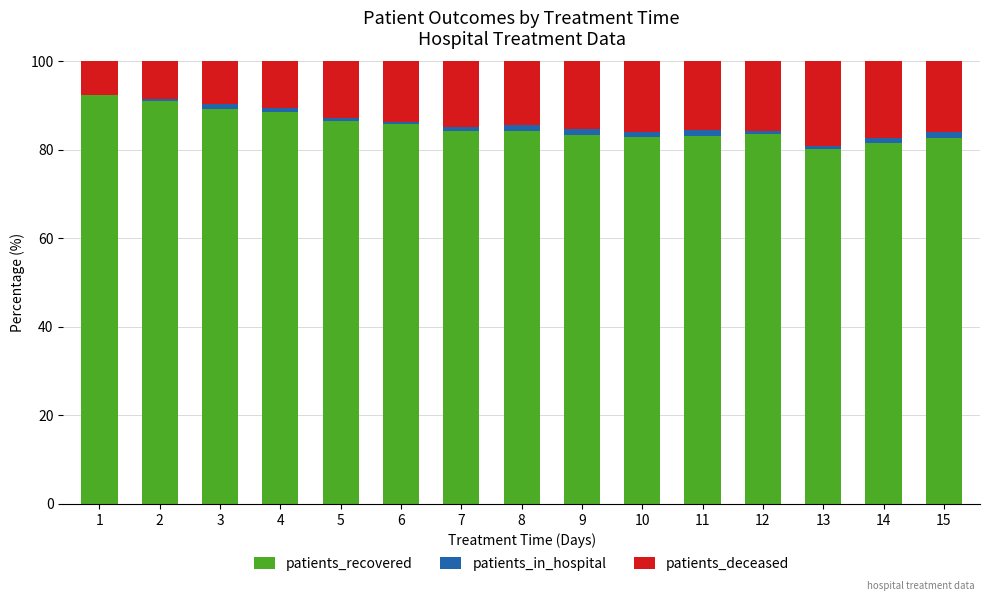

What is the highest value of the patients_recovered series?

92.4